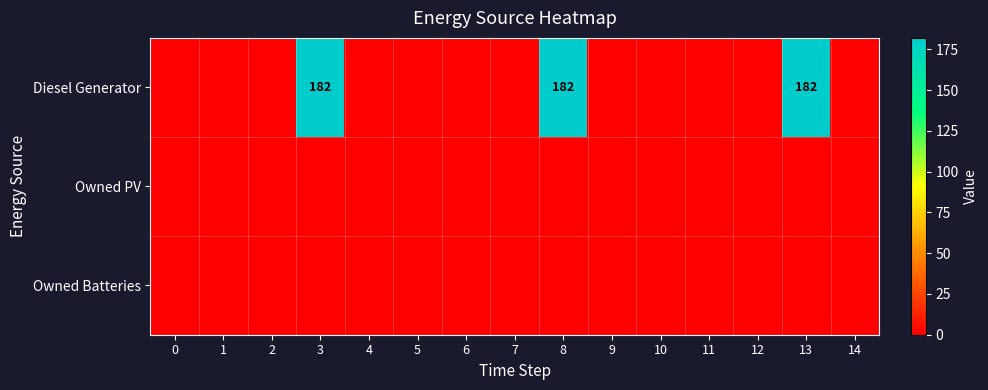

Count the number of categories in the chart.

15